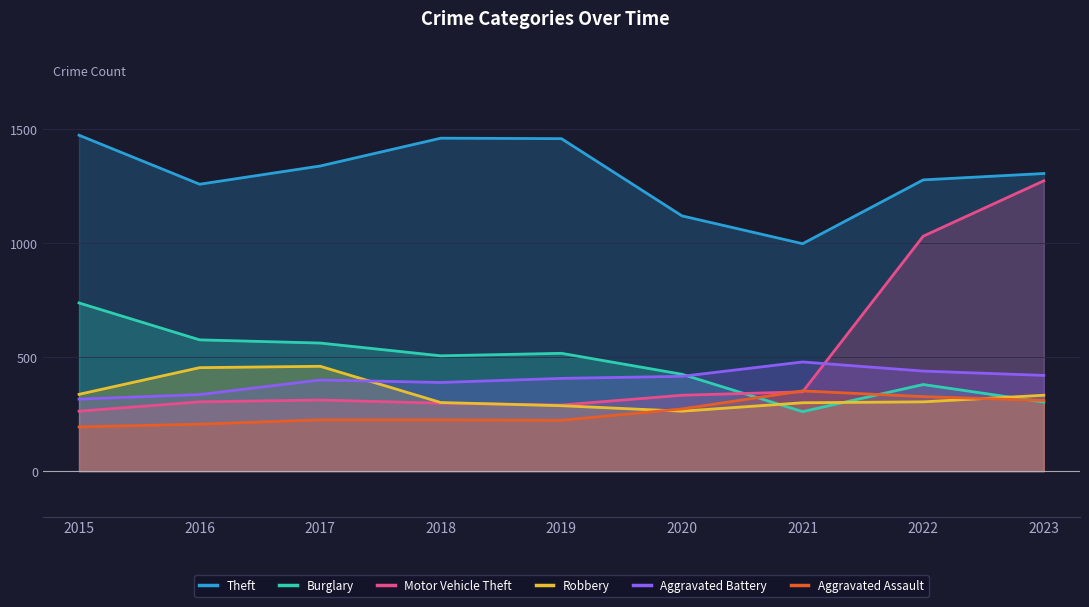

True or false: Aggravated Assault and Theft intersect in this chart.

False